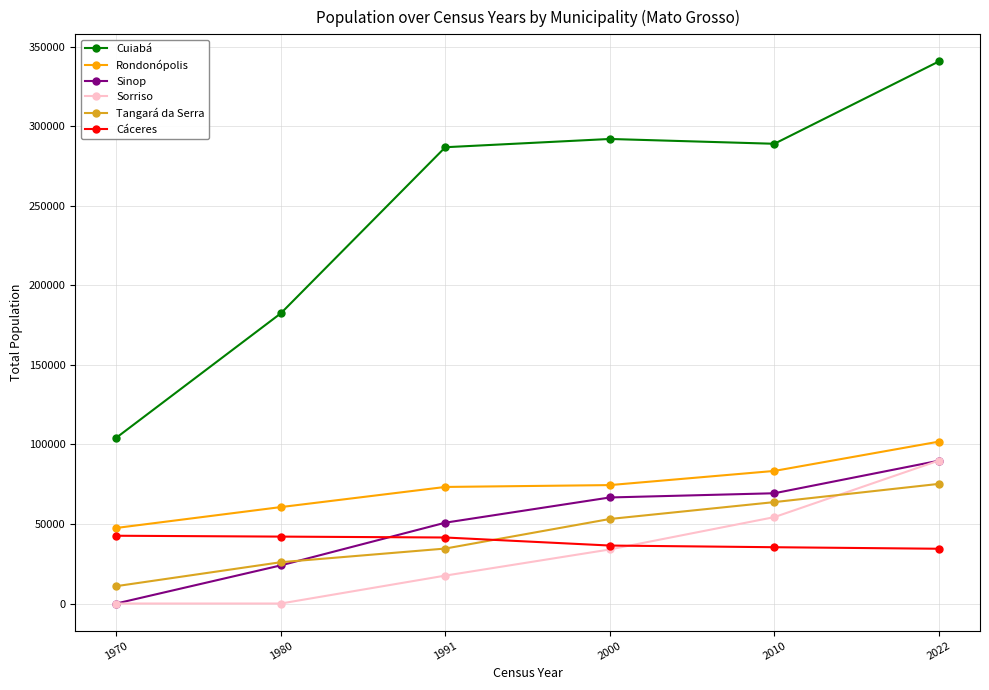

Is the value of Rondonópolis at 2000 greater than the value of Cuiabá at 1980?

No